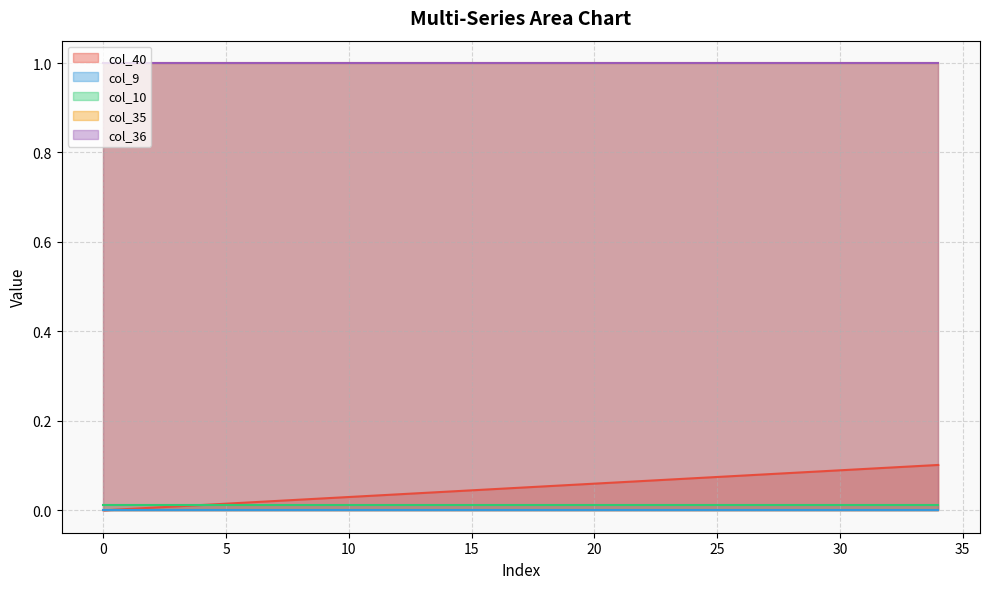

True or false: col_9 and col_36 intersect in this chart.

False